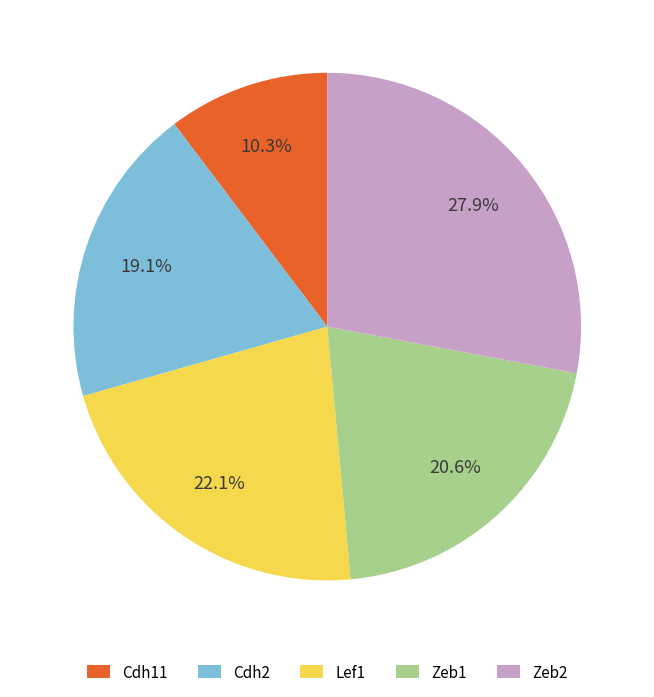

Which slice is the largest?

Zeb2